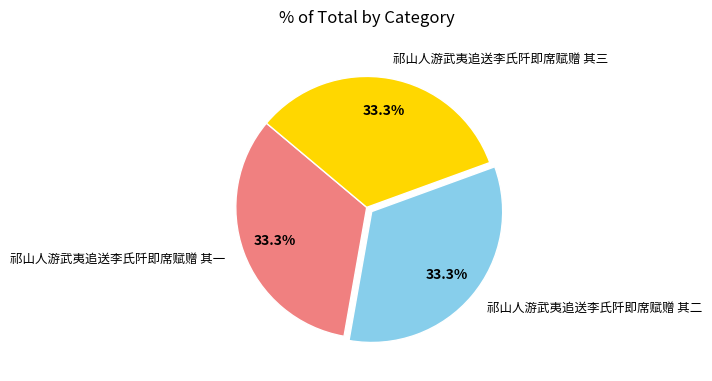

How many slices are in this pie chart?

3